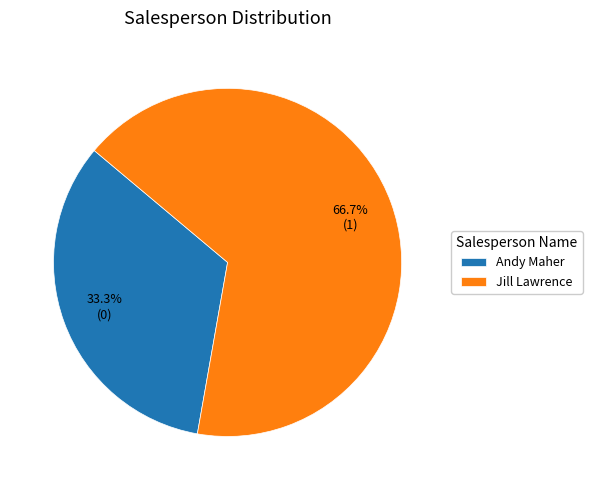

To the nearest percent, what portion does Jill Lawrence represent?

67%